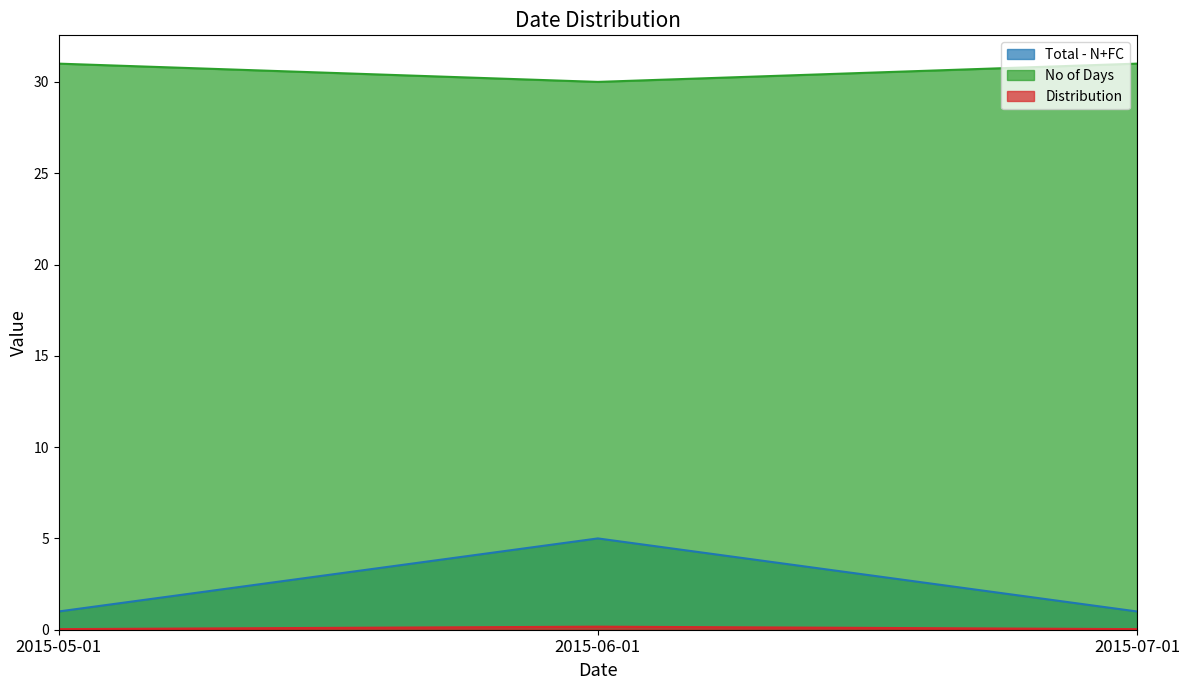

What is the difference between the maximum and second lowest values in the Distribution series?

0.1